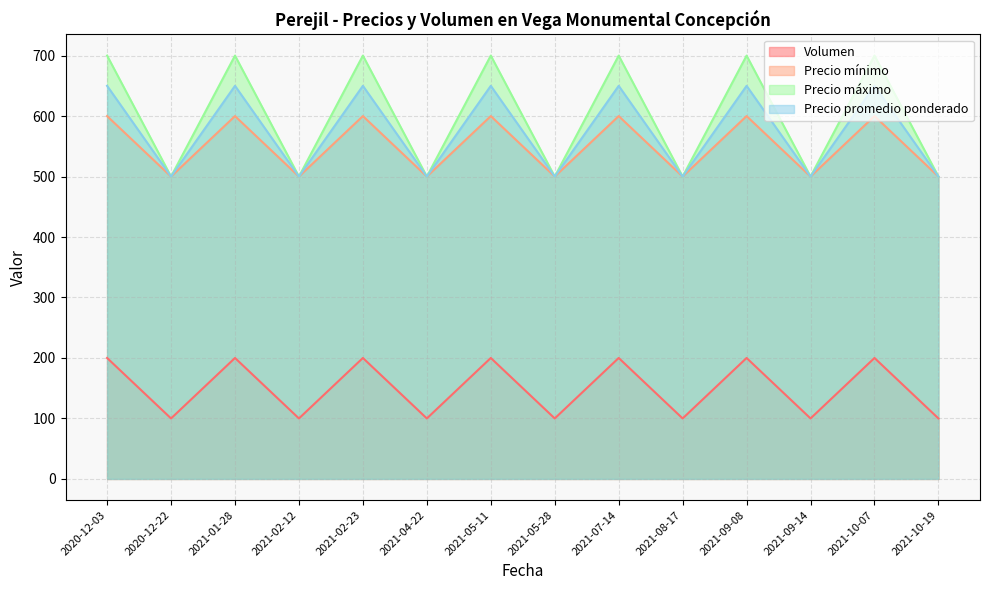

What is the label of the 5th point from the left?

2021-02-23